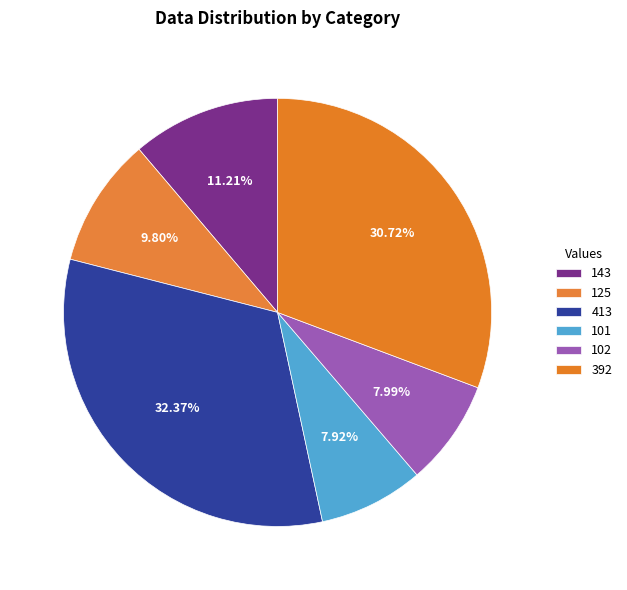

Count the number of slices in the pie.

6